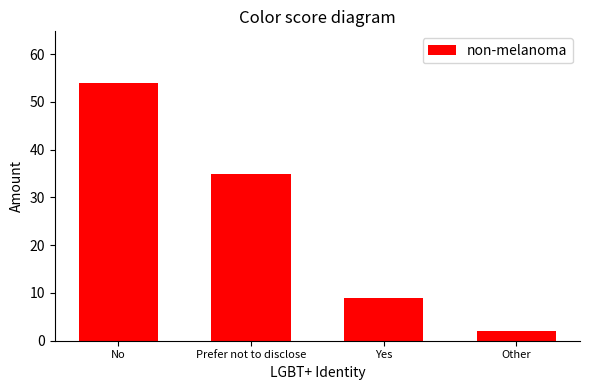

List the labels in order of value, largest first.

No, Prefer not to disclose, Yes, Other